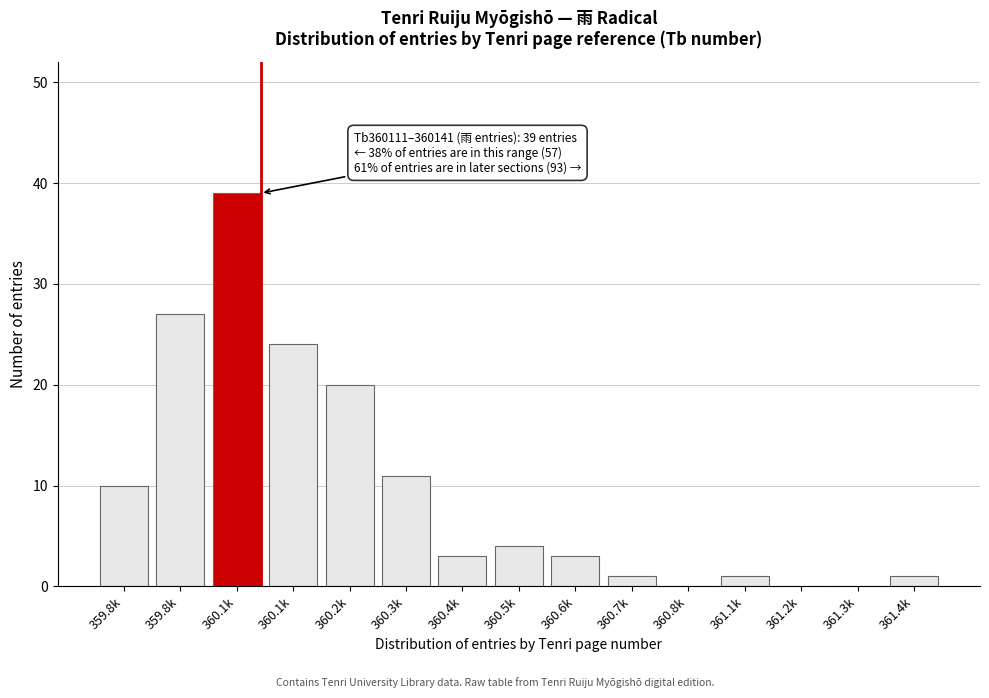

Are the bars horizontal?

No